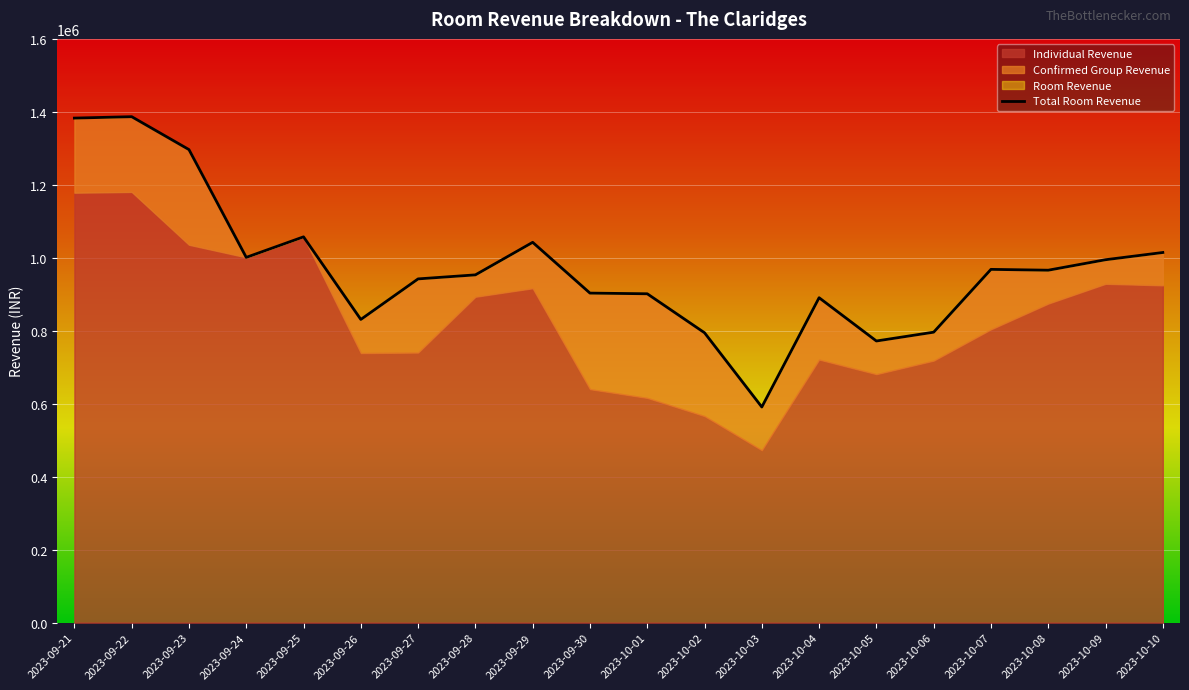

What is the difference between the second highest and minimum values in the Room Revenue series?

791876.3